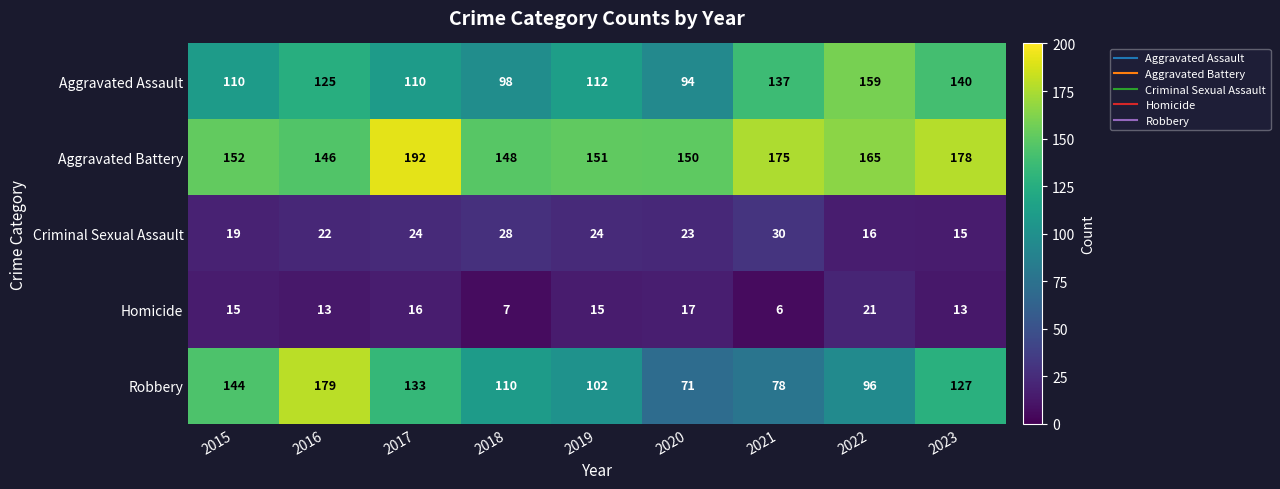

The Criminal Sexual Assault series shows 7 at 2021. True or false?

False